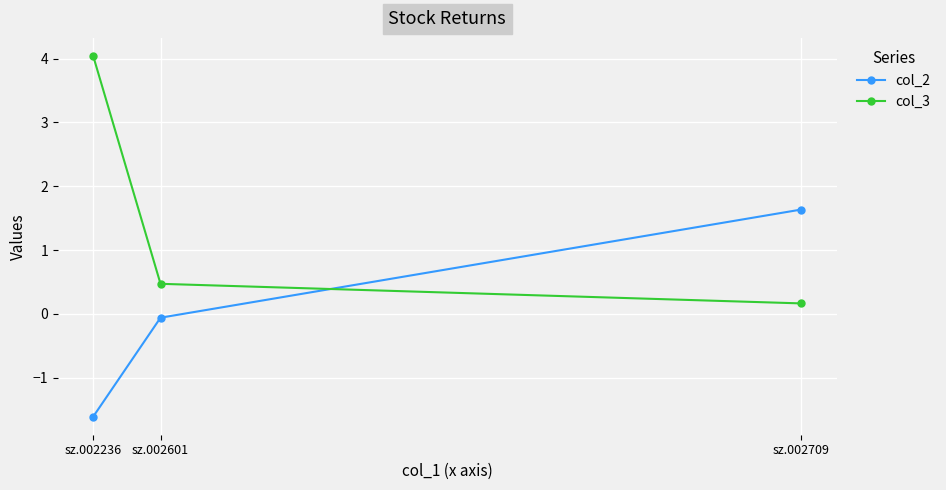

Reading left to right, extract all data points from this chart.

col_2: sz.002236=-1.6	sz.002601=-0.1	sz.002709=1.6
col_3: sz.002236=4.0	sz.002601=0.5	sz.002709=0.2